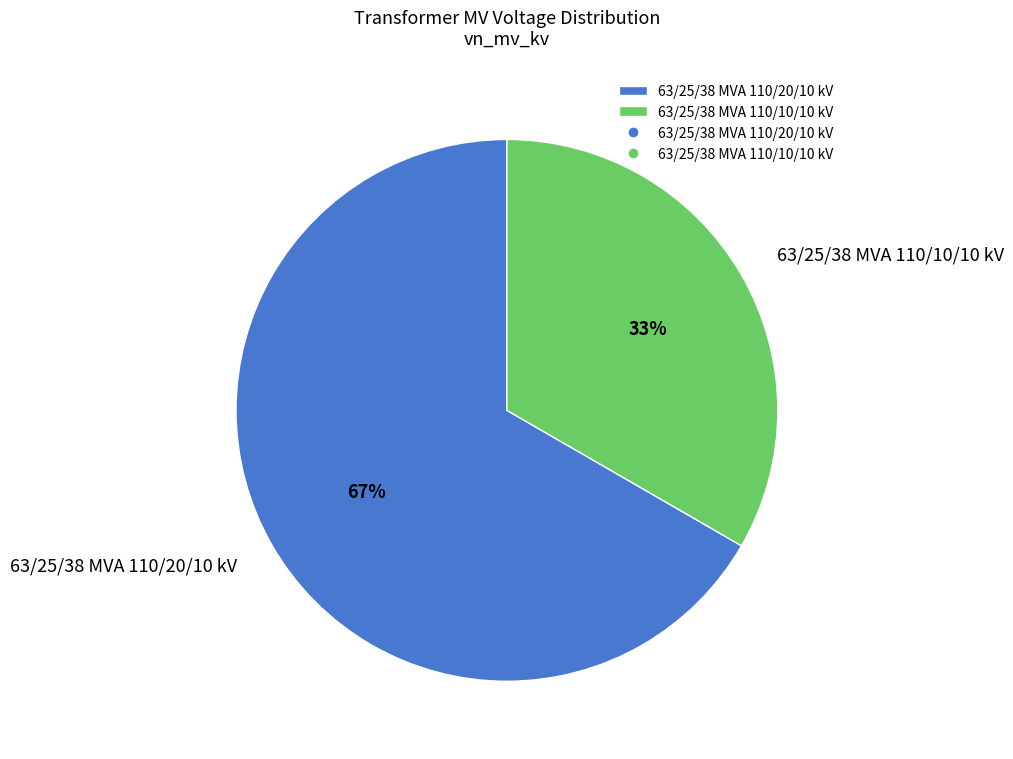

Approximately how many times larger is the value at 63/25/38 MVA 110/10/10 kV compared to 63/25/38 MVA 110/20/10 kV?

0.5